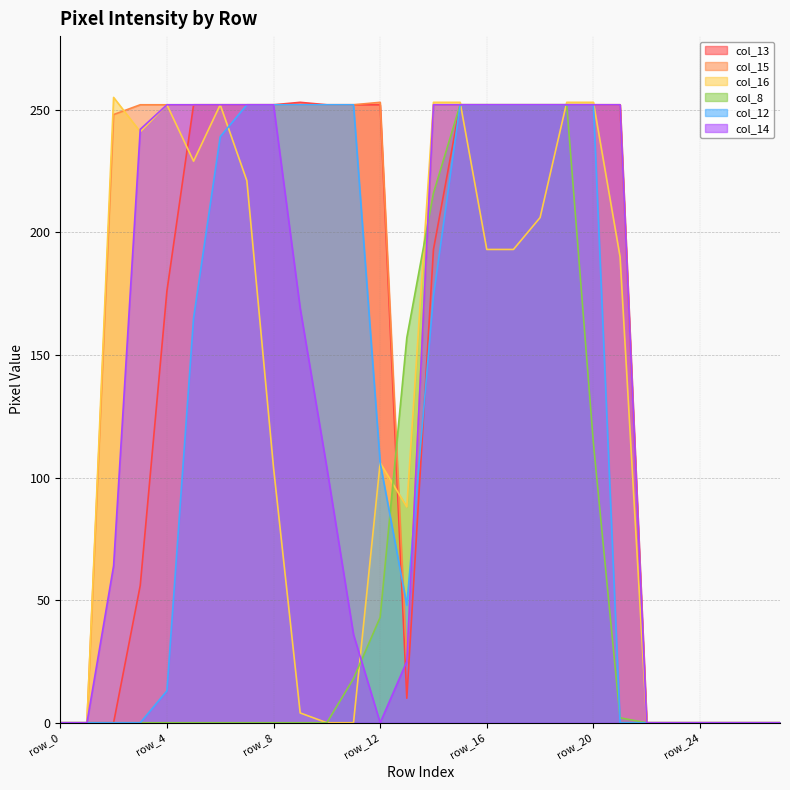

What is the value of the col_12 point at the 13th from the left?

106